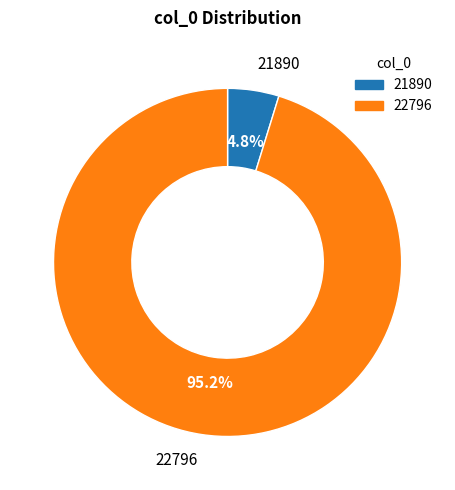

Which slice represents more than half of the pie?

22796